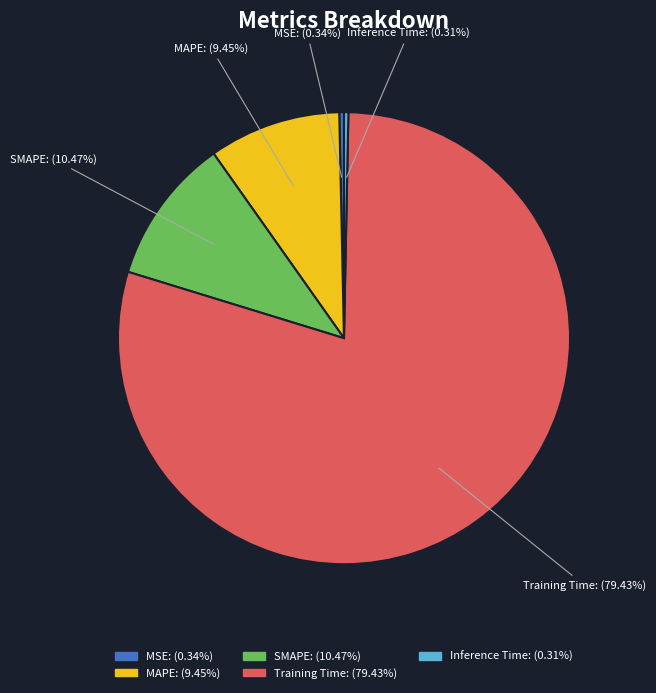

Which slice is the largest?

Training Time